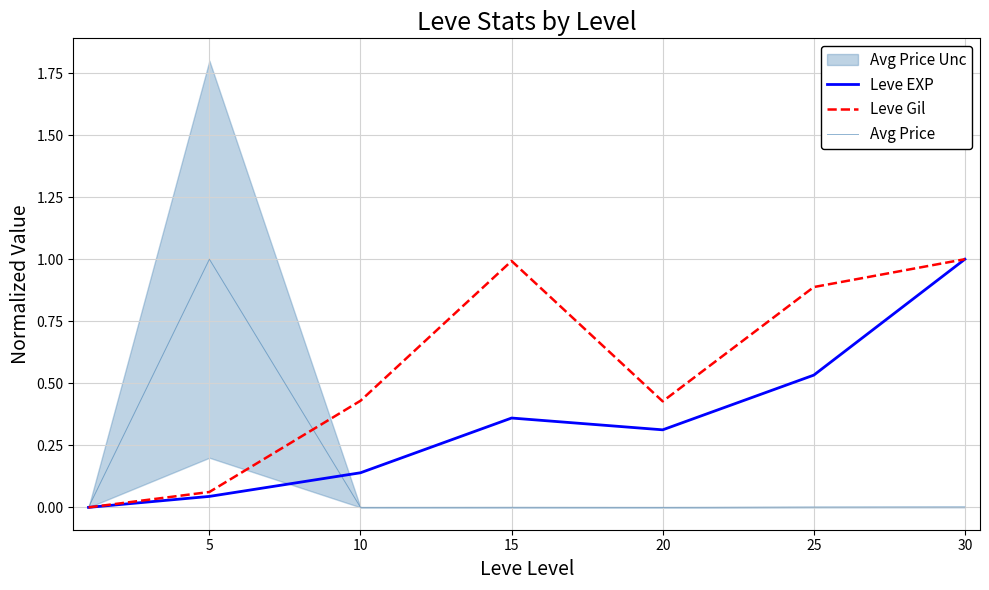

Is this an area chart (filled region under the line)?

No